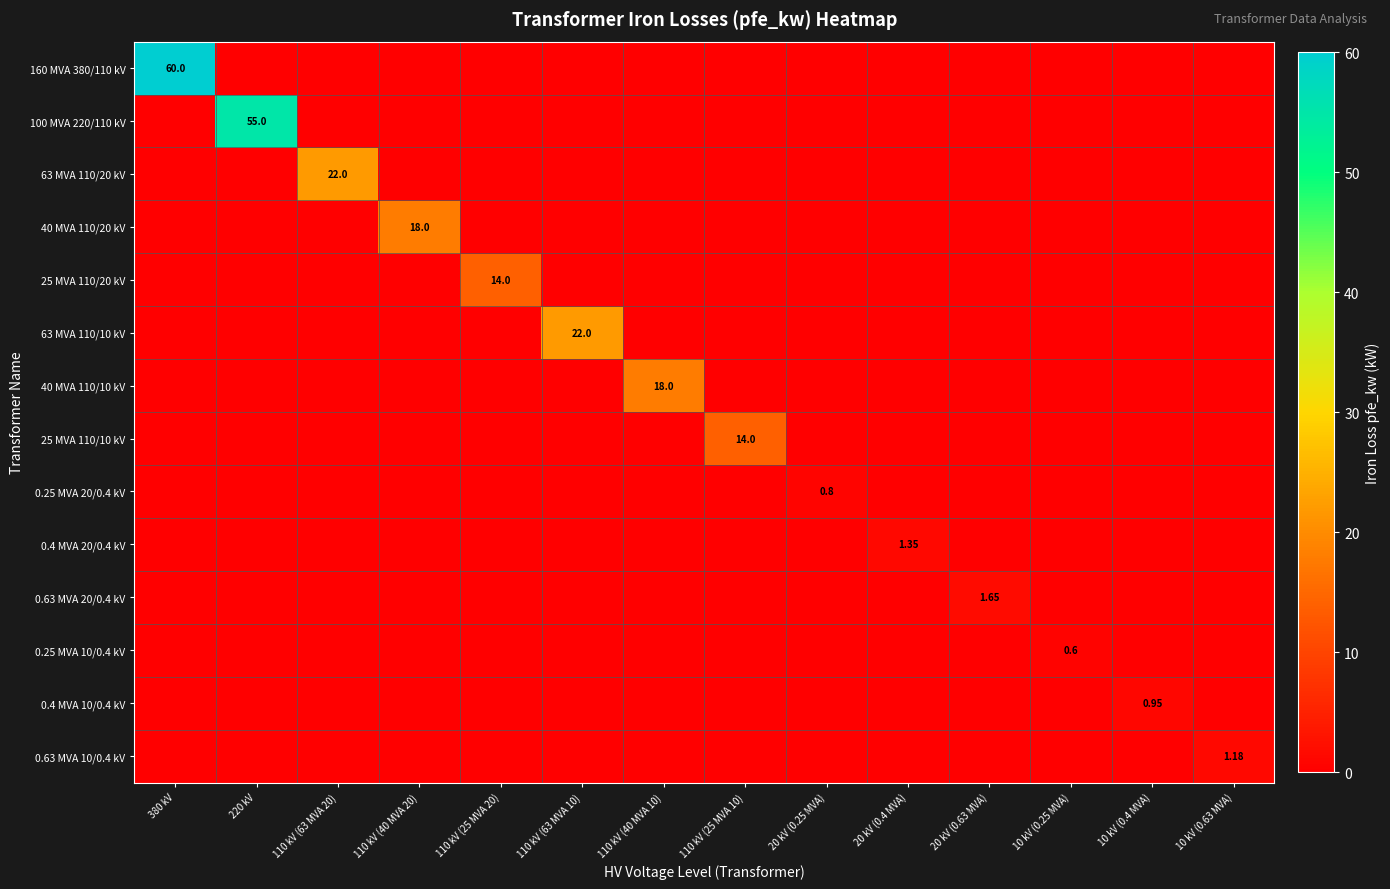

True or false: 100 MVA 220/110 kV has a value of 0.0 at 20 kV (0.63 MVA).

True